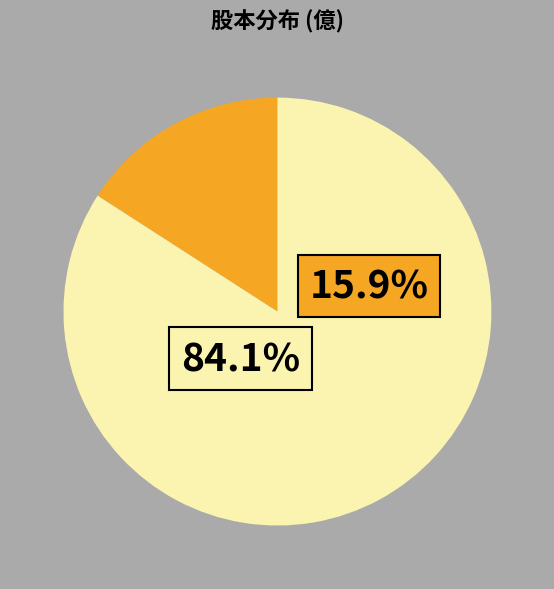

Is there a majority slice in this chart?

Yes